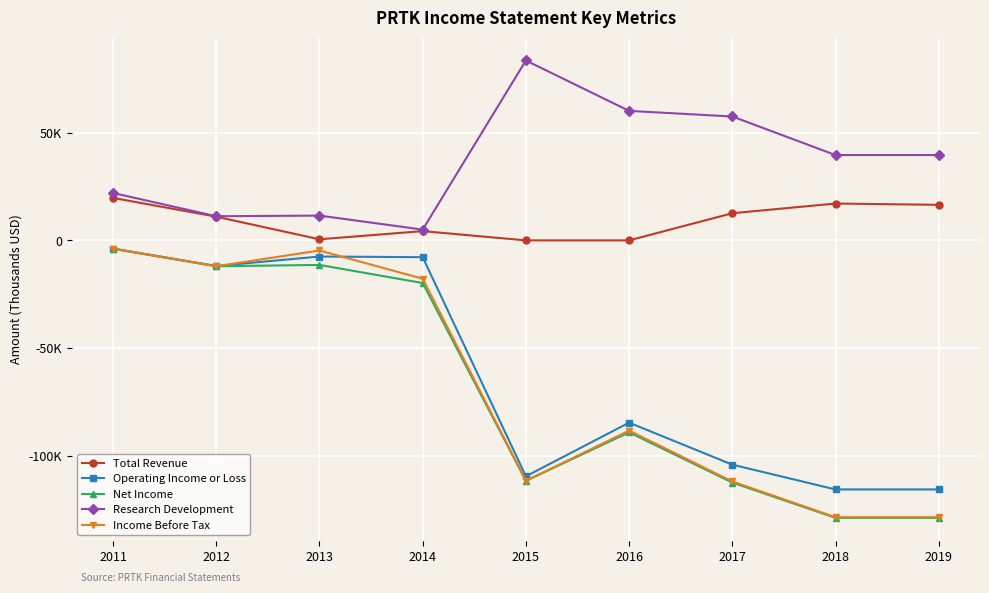

Which series has the widest spread of values?

Net Income